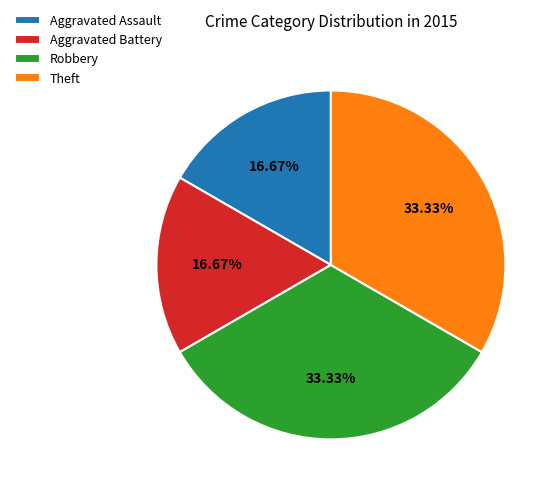

To the nearest percent, what is the difference between the largest and smallest slice percentages?

17%